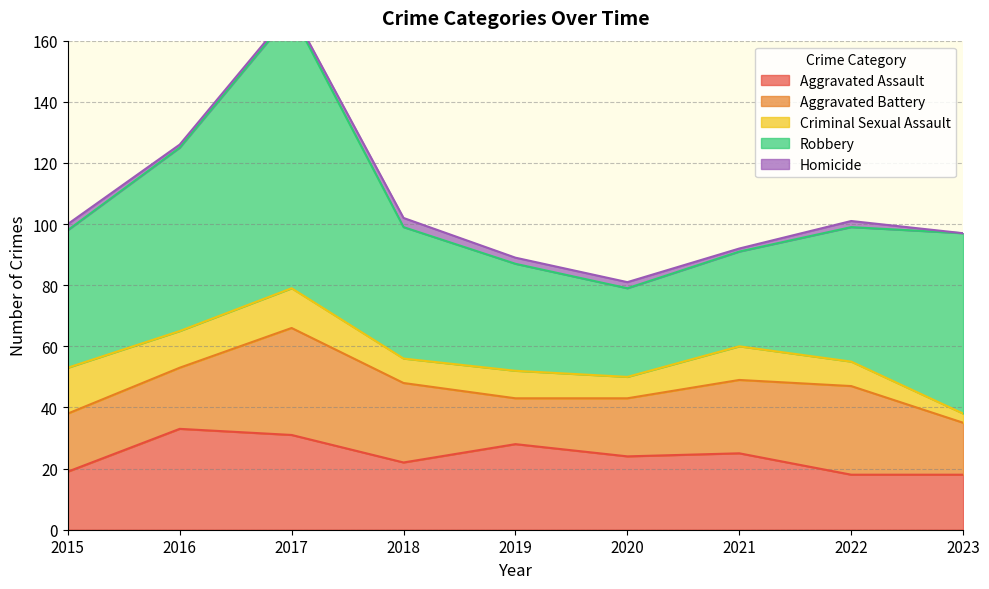

What is the average value of the Criminal Sexual Assault series?

10